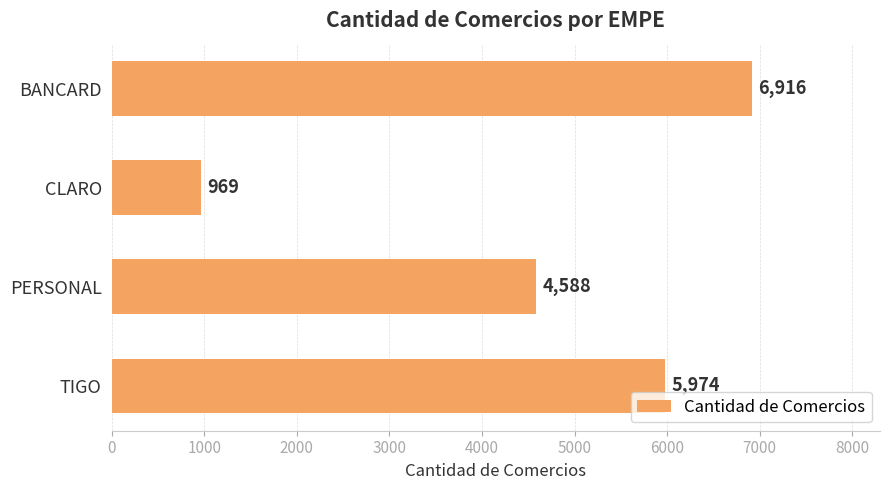

What is the maximum value shown in the chart?

6916